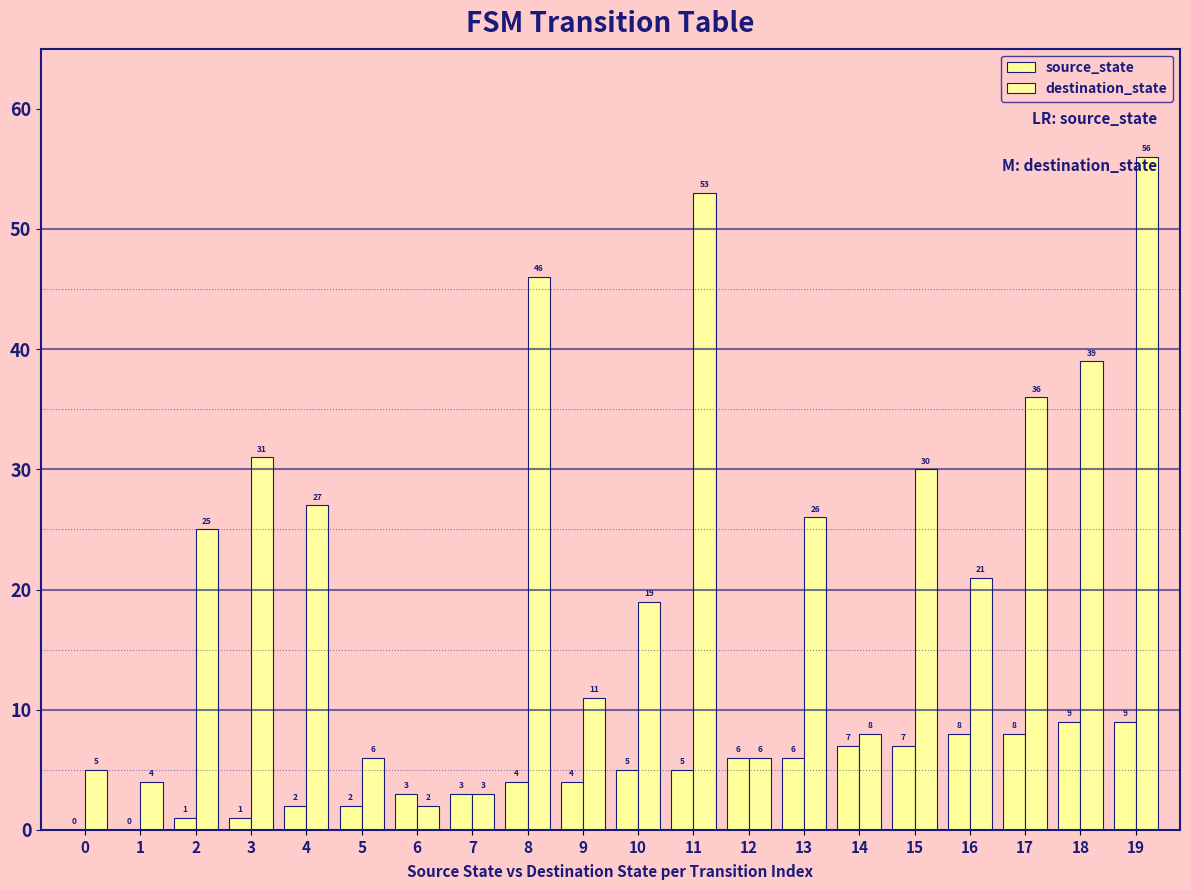

At which category is the sum across all series the highest?

19